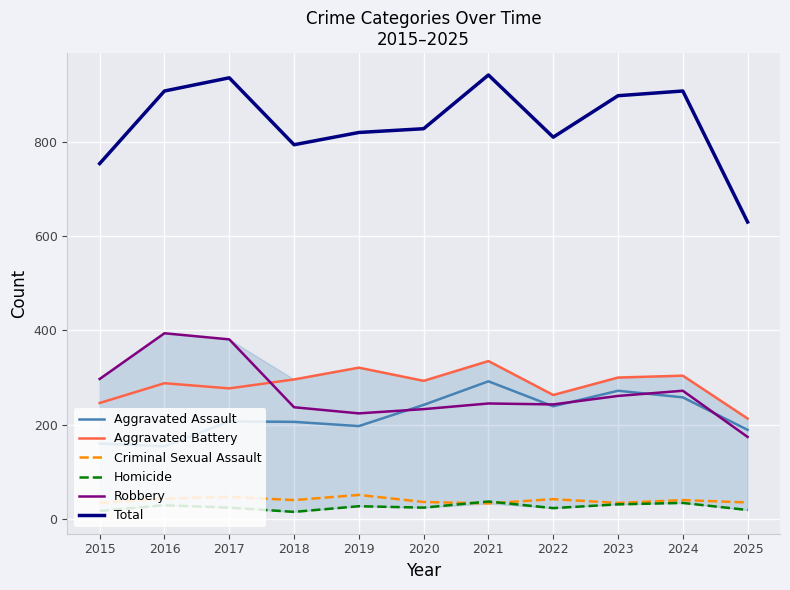

The value of Robbery at 2021 is 52. True or false?

False